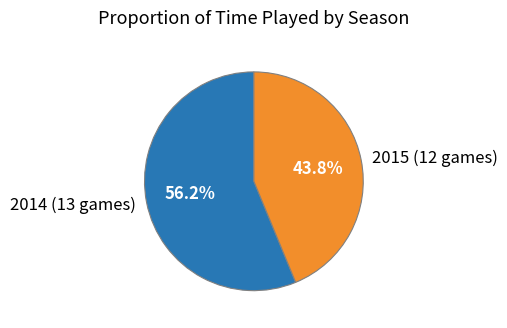

Which category has the smallest portion of the pie?

2015 (12 games)